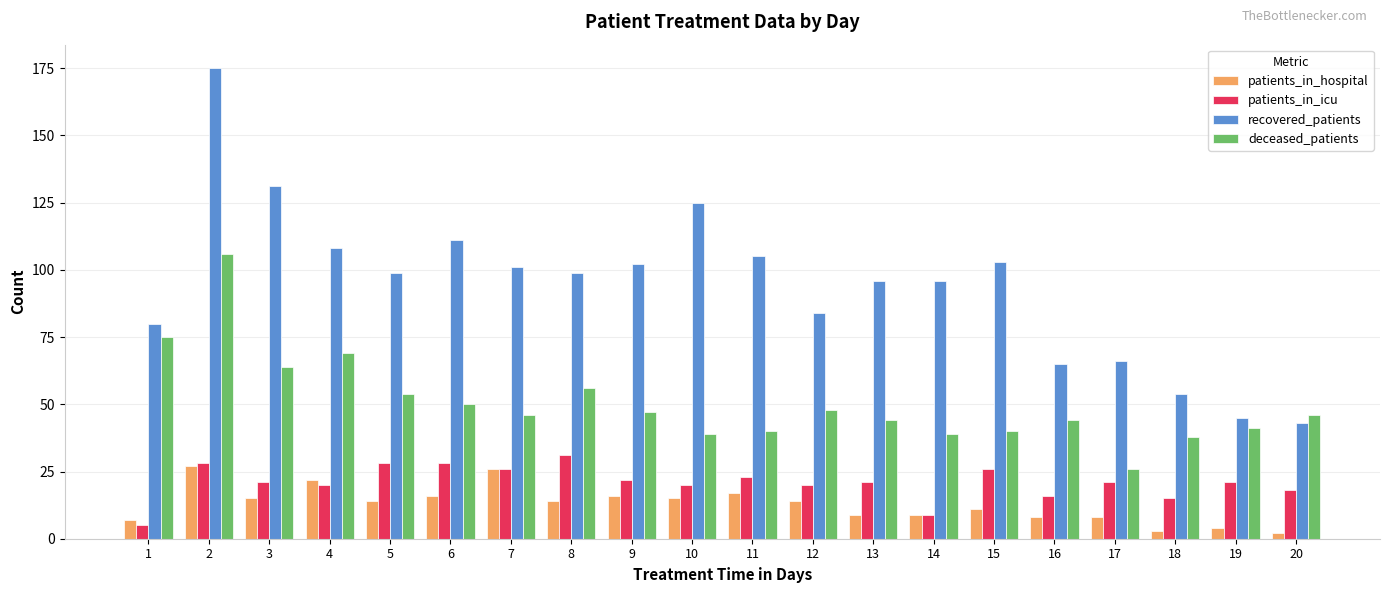

What is the difference between the second highest and minimum values in the recovered_patients series?

88